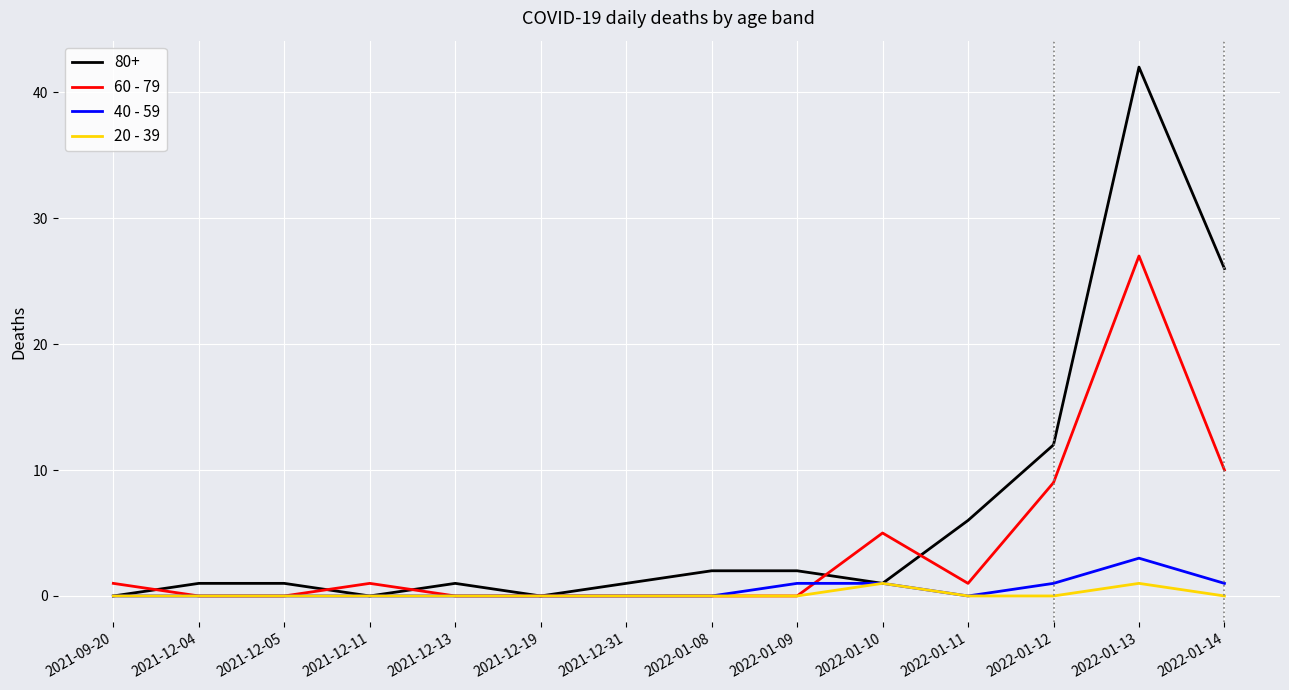

Which series changed the most between 2022-01-10 and 2022-01-12?

80+